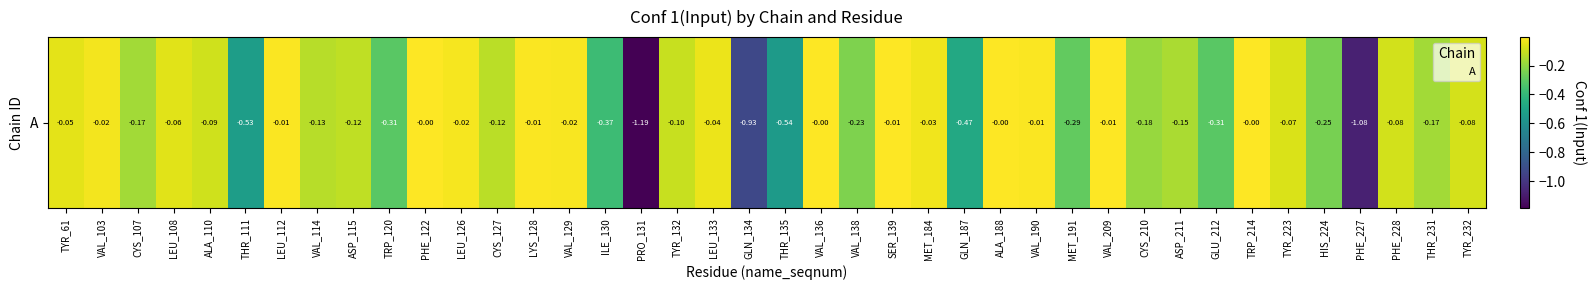

Reading left to right, list all the values displayed in this chart.

-0.1	-0.0	-0.2	-0.1	-0.1	-0.5	-0.0	-0.1	-0.1	-0.3	-0.0	-0.0	-0.1	-0.0	-0.0	-0.4	-1.2	-0.1	-0.0	-0.9	-0.5	-0.0	-0.2	-0.0	-0.0	-0.5	-0.0	-0.0	-0.3	-0.0	-0.2	-0.2	-0.3	-0.0	-0.1	-0.2	-1.1	-0.1	-0.2	-0.1